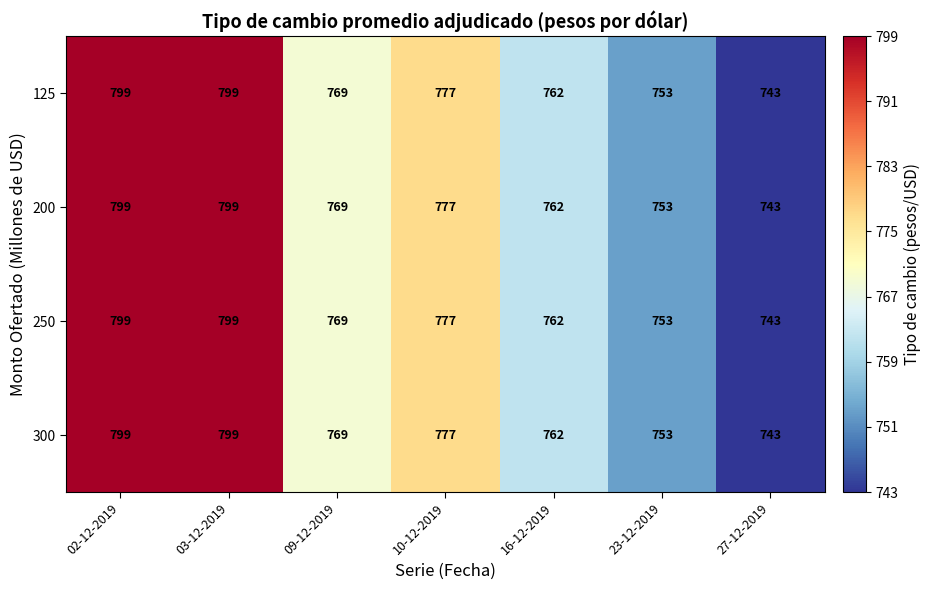

Which category has the lowest value in the 200 series?

27-12-2019